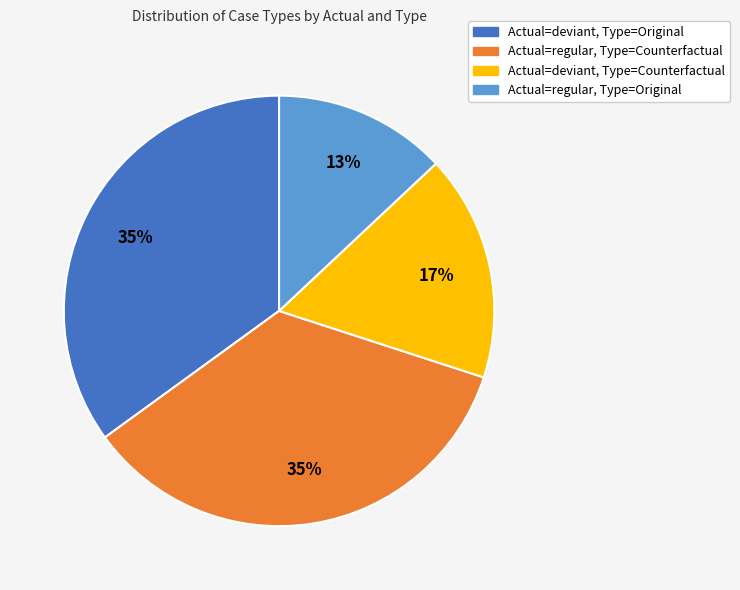

Do Actual=deviant, Type=Original and Actual=regular, Type=Counterfactual together represent more than half of the pie?

Yes